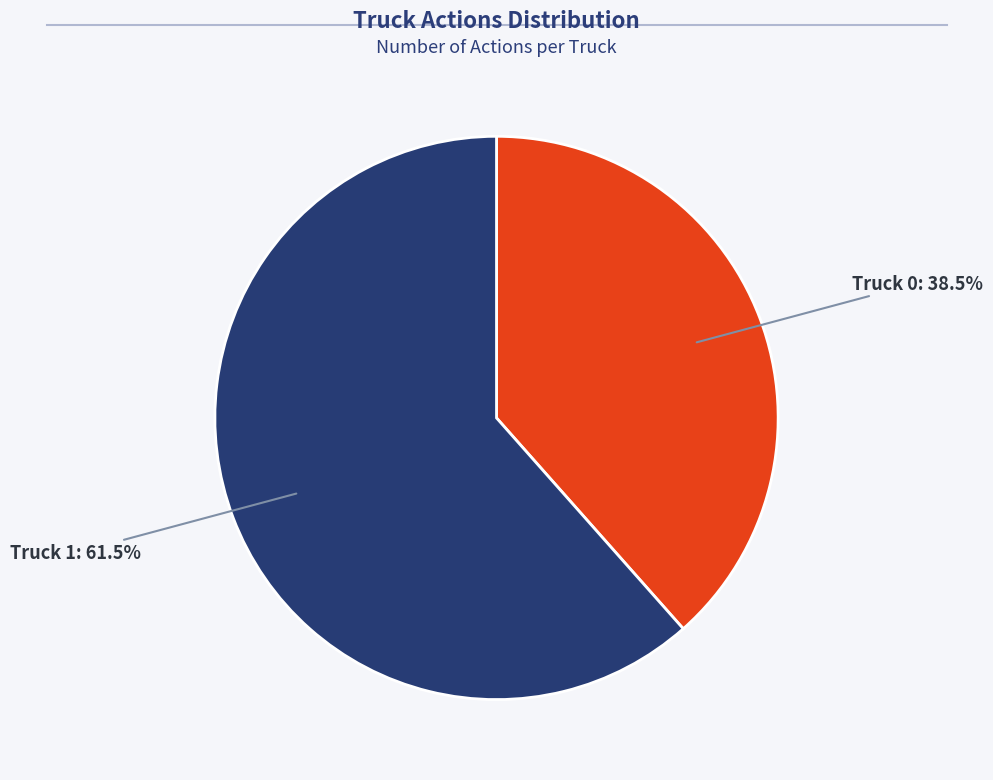

What is the largest slice in the pie chart?

Truck 1